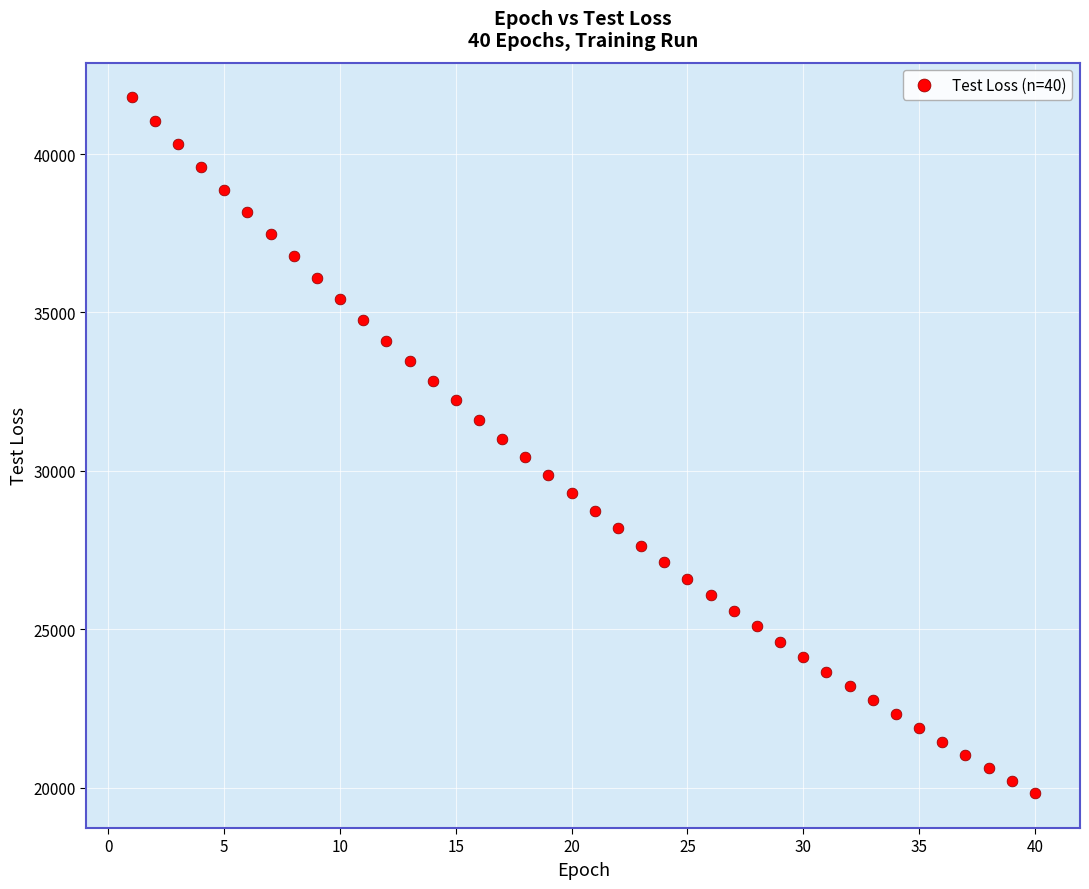

What is the range of Y values (max minus min)?

21969.3